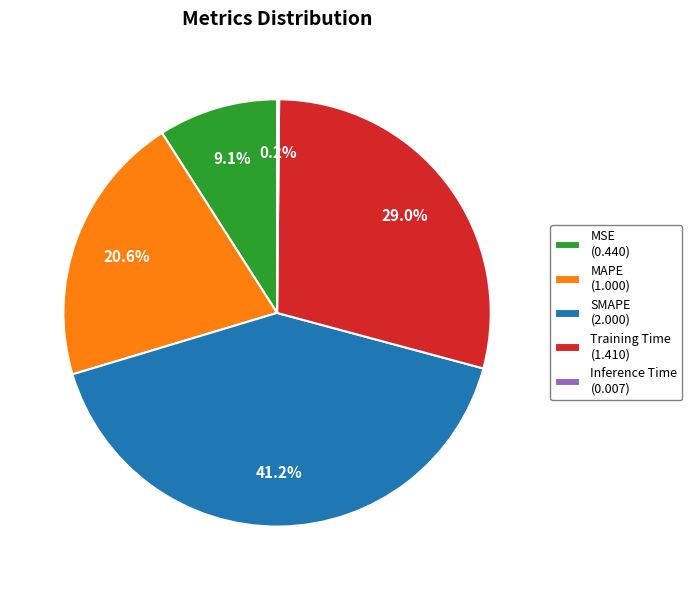

Approximately how many times larger is the value at MAPE compared to SMAPE?

0.5